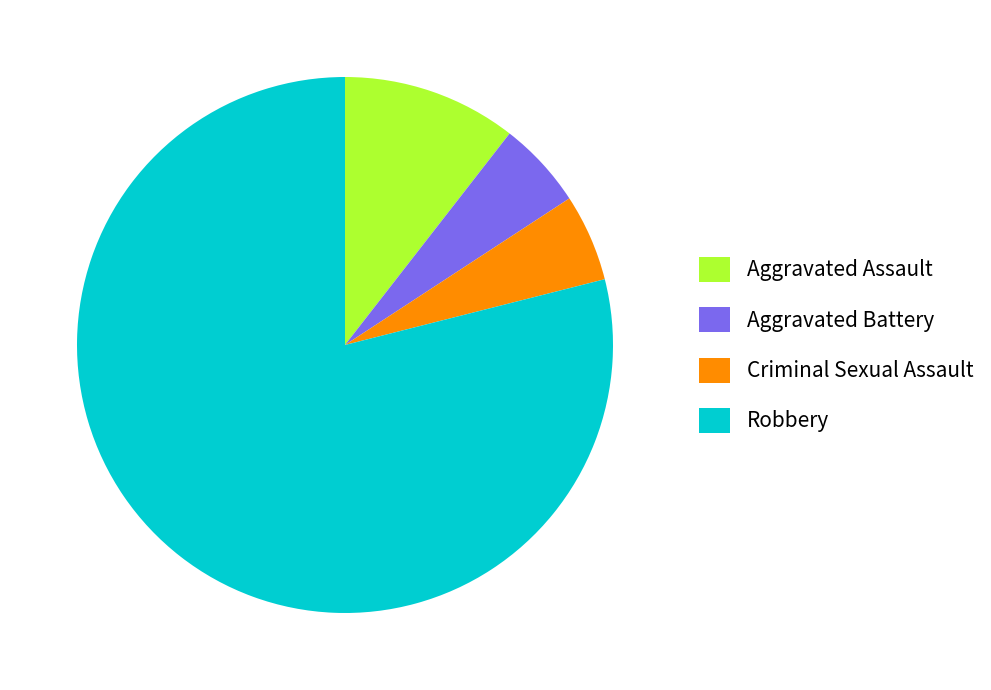

The Aggravated Battery slice represents 5% of the pie. True or false?

True